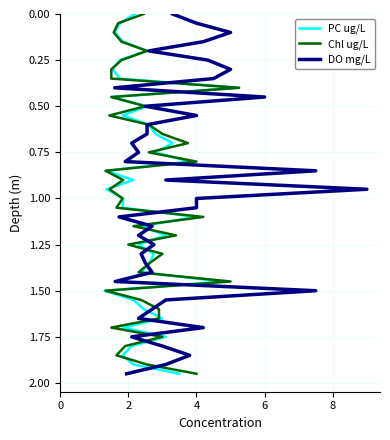

Is it true that PC ug/L equals 0.4 at 39?

False